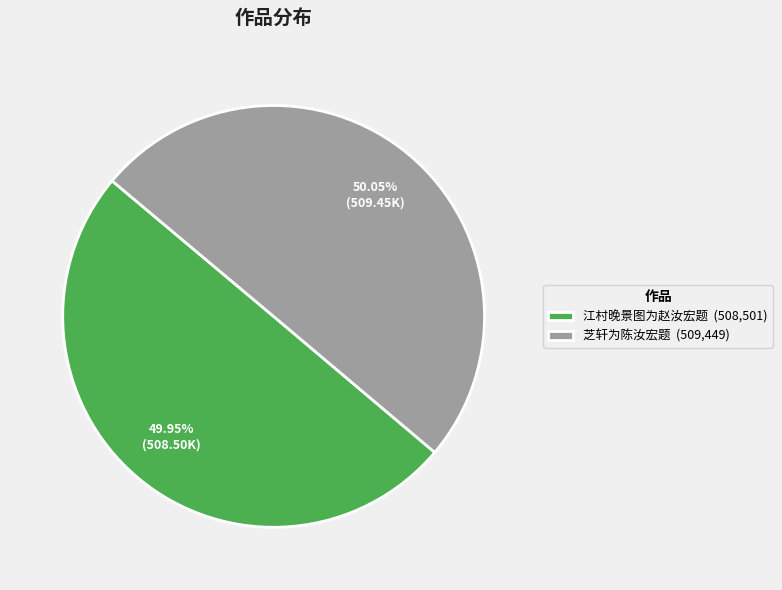

What is the ratio of the value at 江村晚景图为赵汝宏题 to the value at 芝轩为陈汝宏题?

1.0